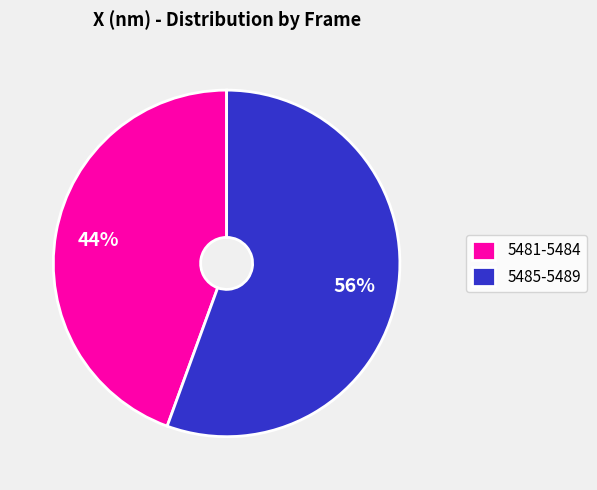

To the nearest percent, what percentage of the pie is 5485-5489?

56%